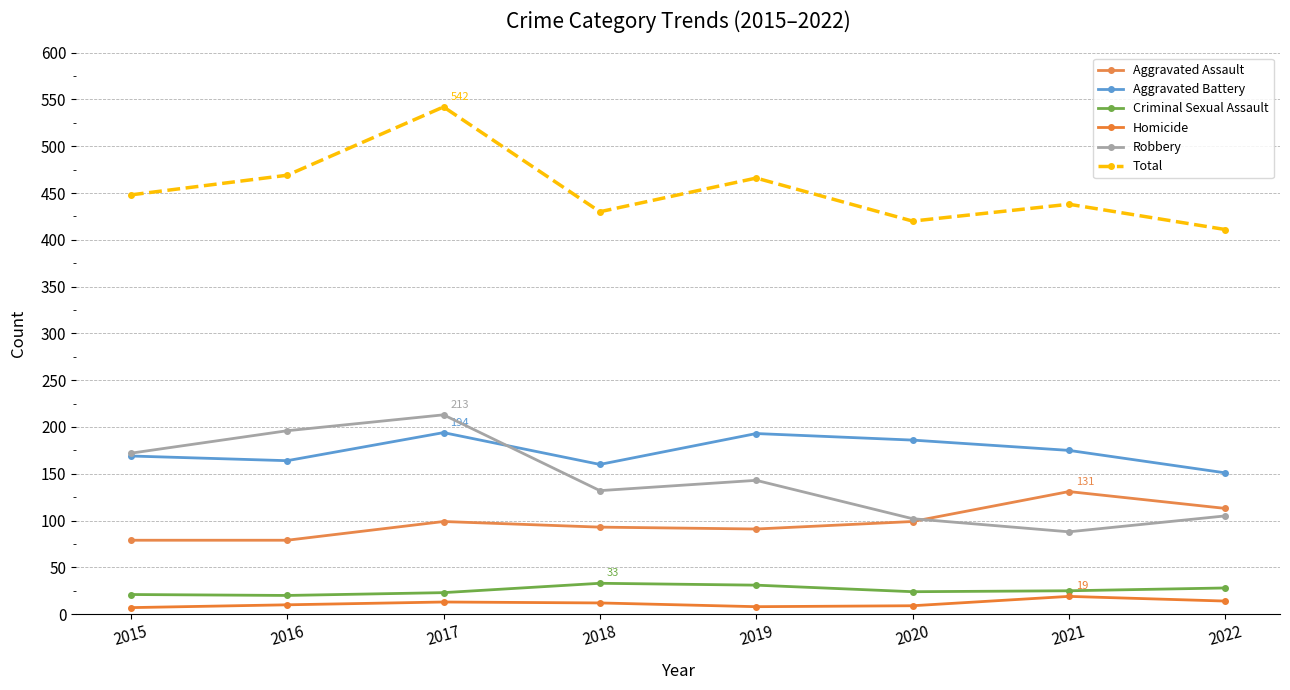

In Homicide, how many points are lower than both neighbors (excluding endpoints)?

1